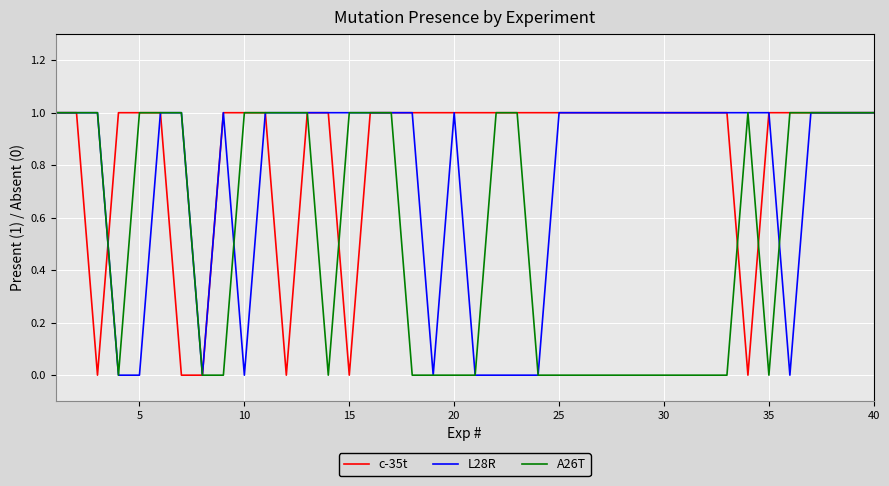

How many lines are shown in the chart?

3